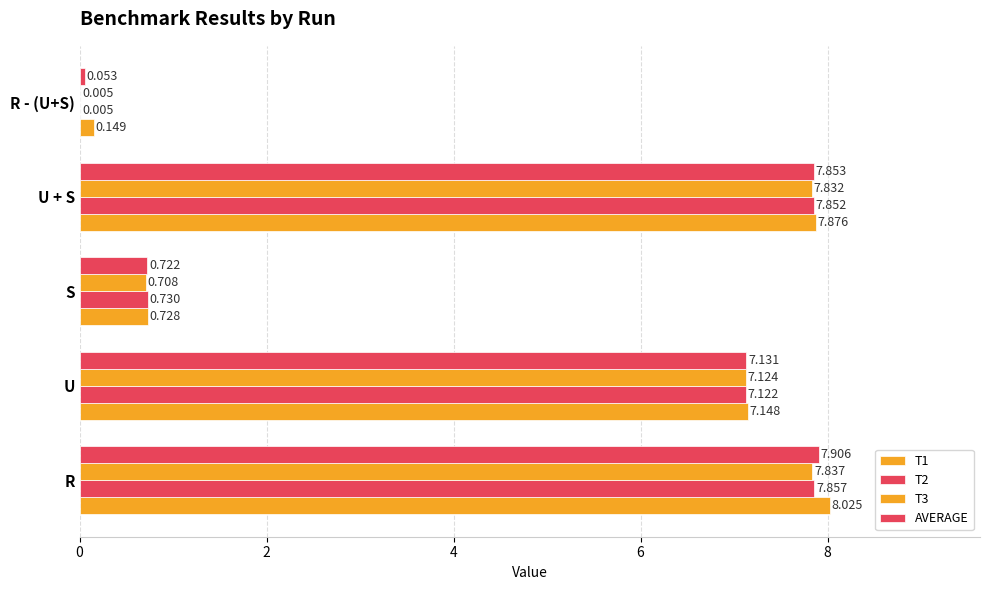

How many series are shown in this chart?

4